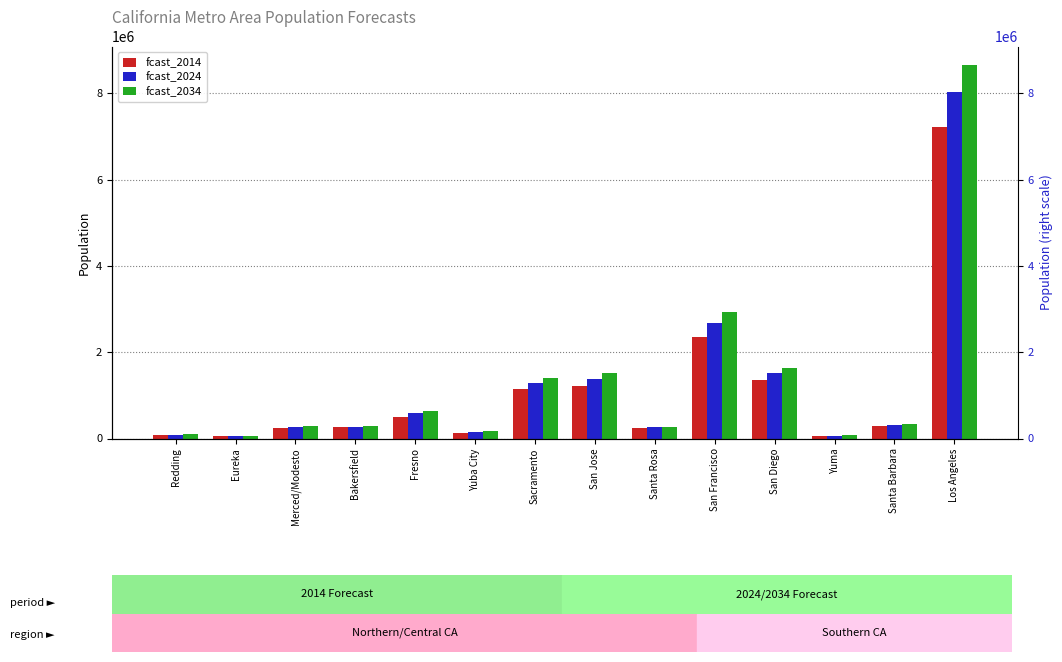

How many values in the fcast_2034 series exceed 338569?

6